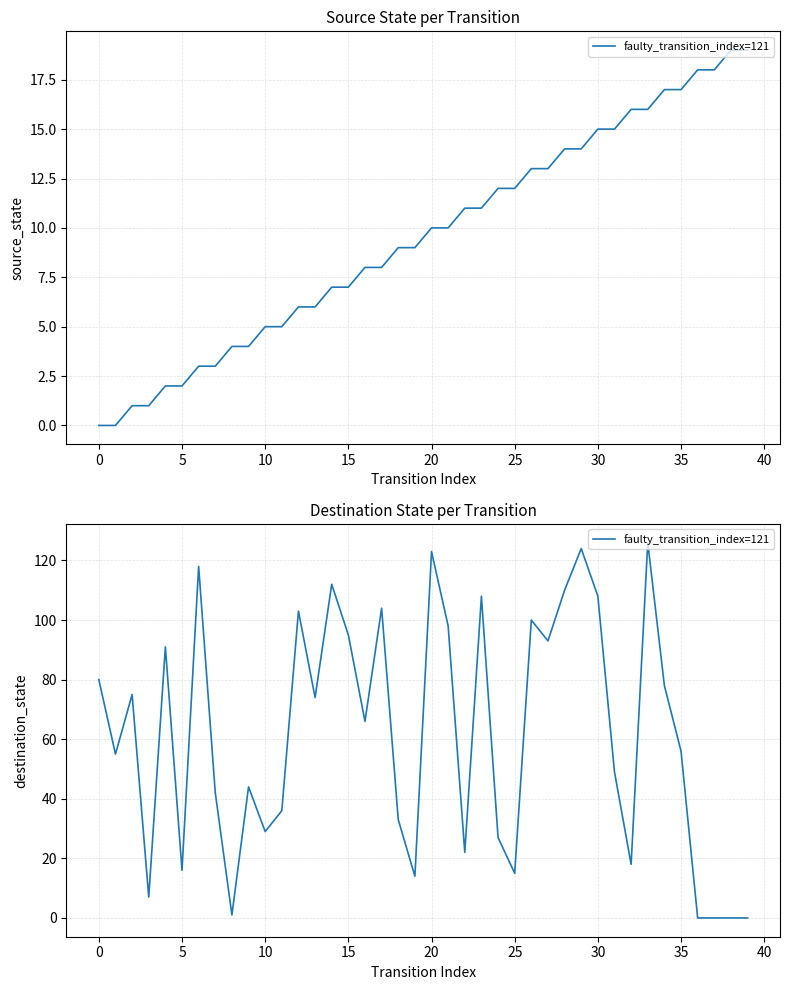

What is the difference between the maximum and minimum values?

126